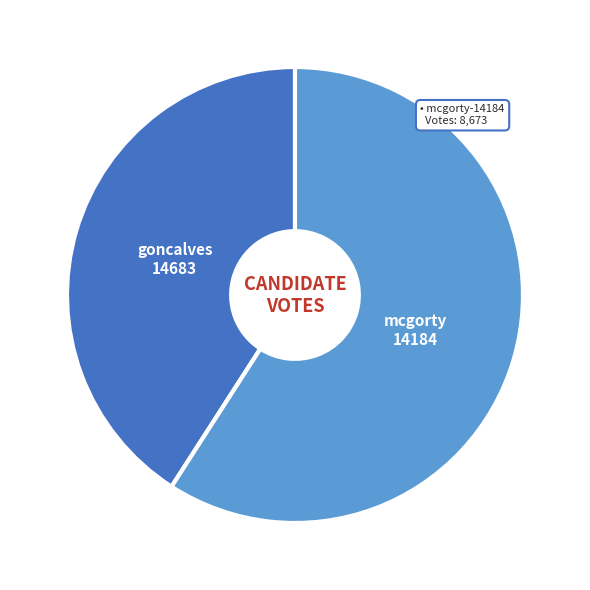

Does any single category account for the majority?

Yes